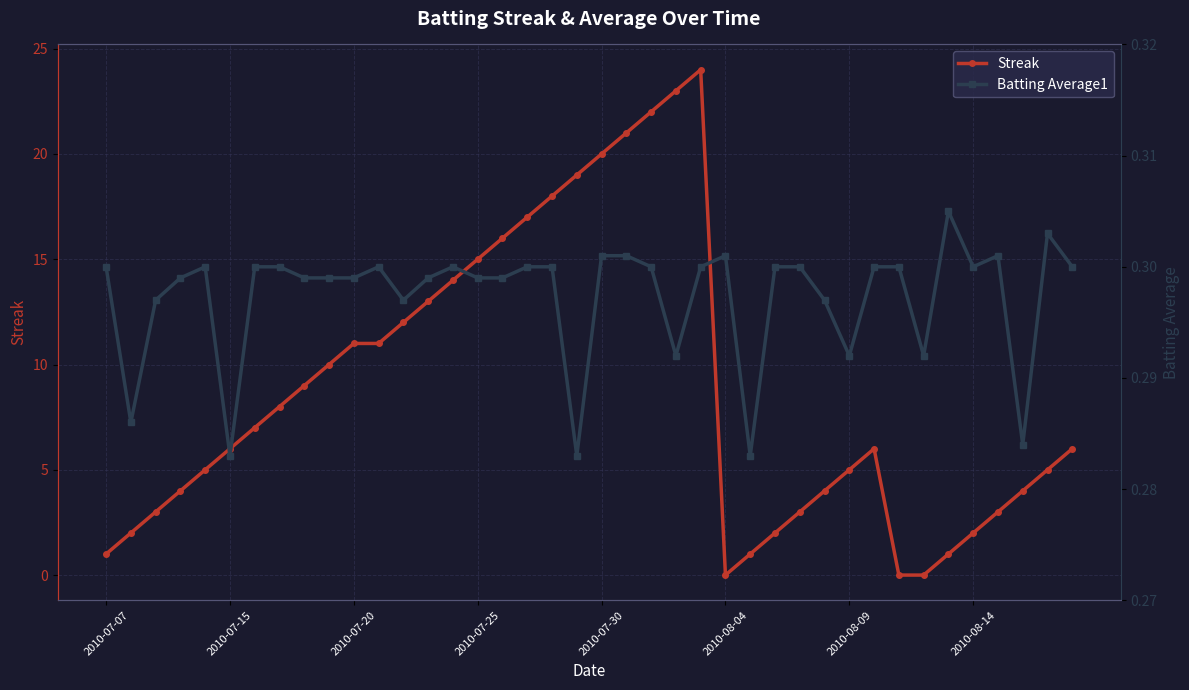

How many interior local peaks does the Batting Average1 series have?

7